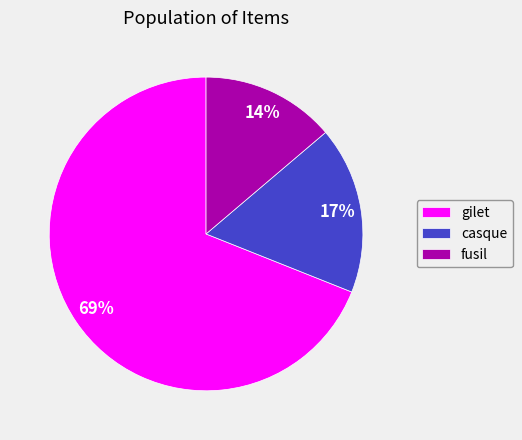

Is the sum of fusil and gilet greater than half?

Yes